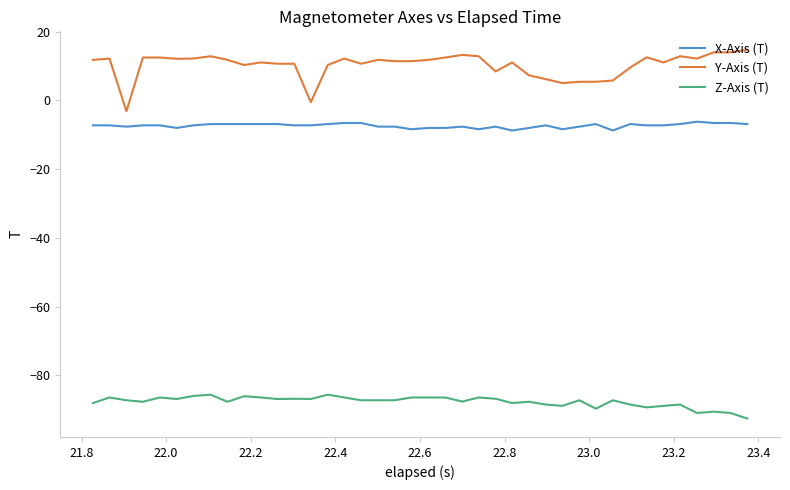

True or false: X-Axis (T) and Z-Axis (T) intersect in this chart.

False